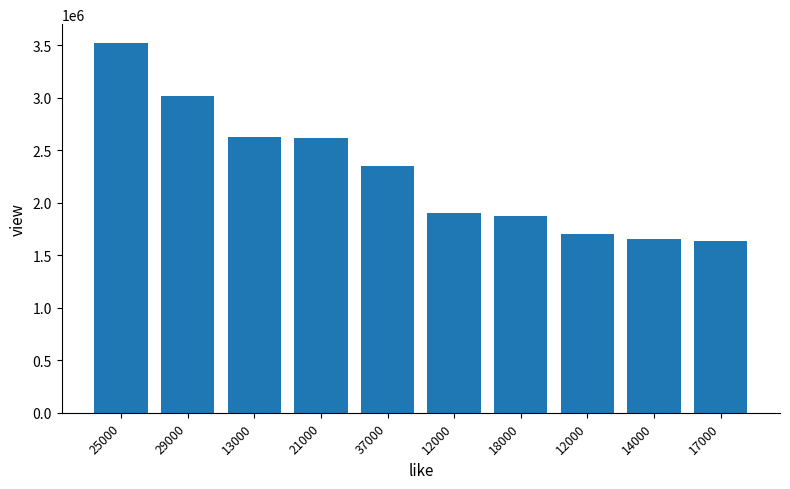

What is the value of the 1st bar from the left?

3523288